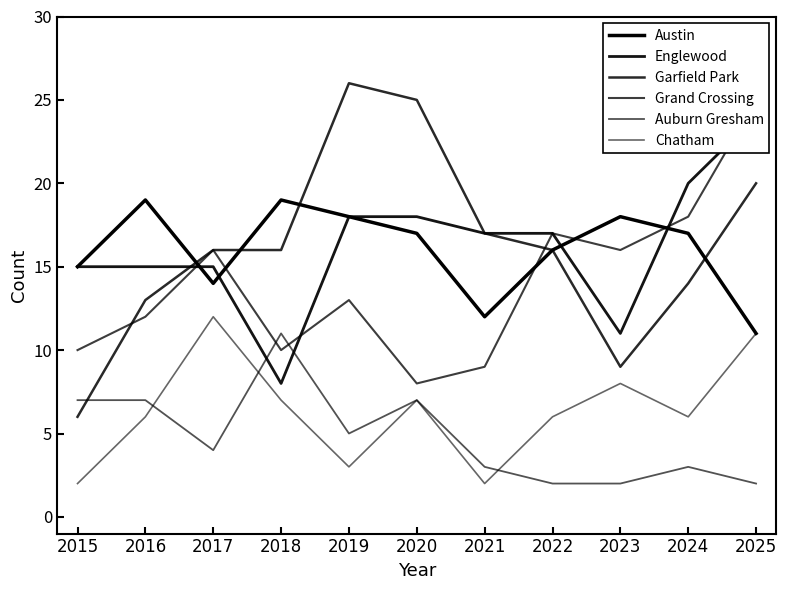

True or false: Austin has a value of 18 at 2023.

True